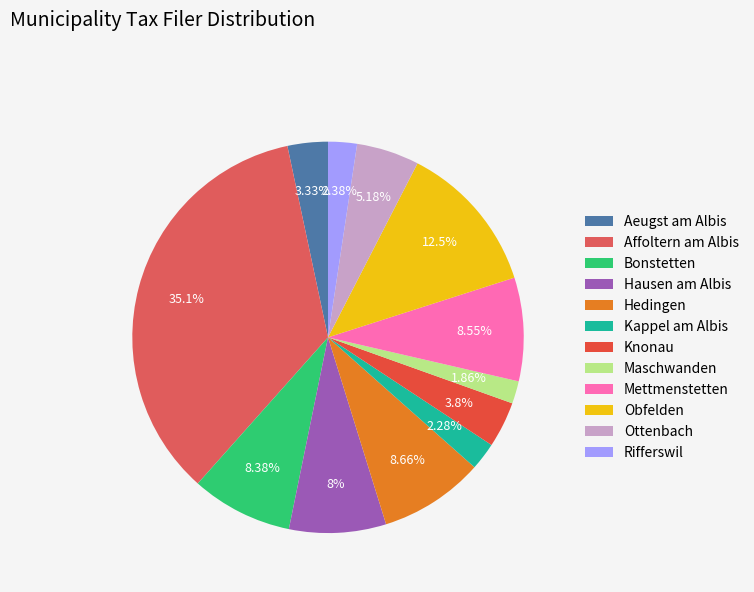

Does Hedingen account for over 50% of the chart?

No